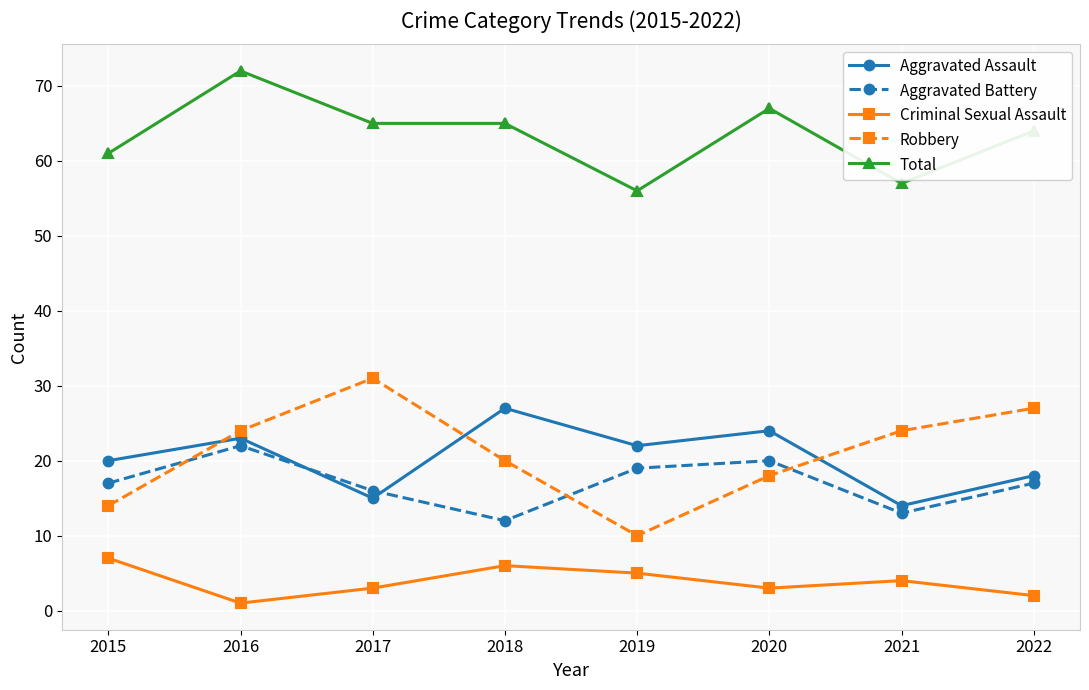

Does the chart have visible grid lines?

Yes